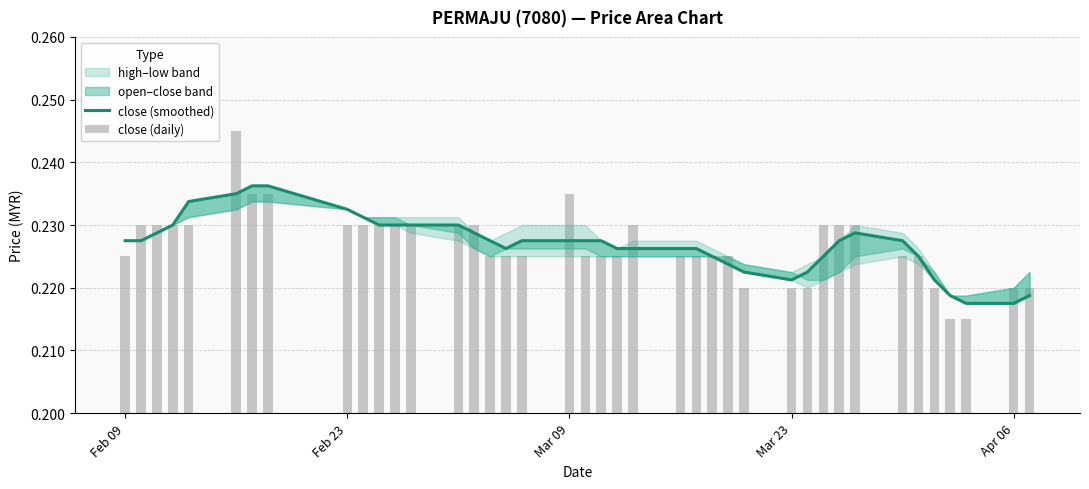

What is the value of the close (daily) bar at the 26th from the left?

0.2